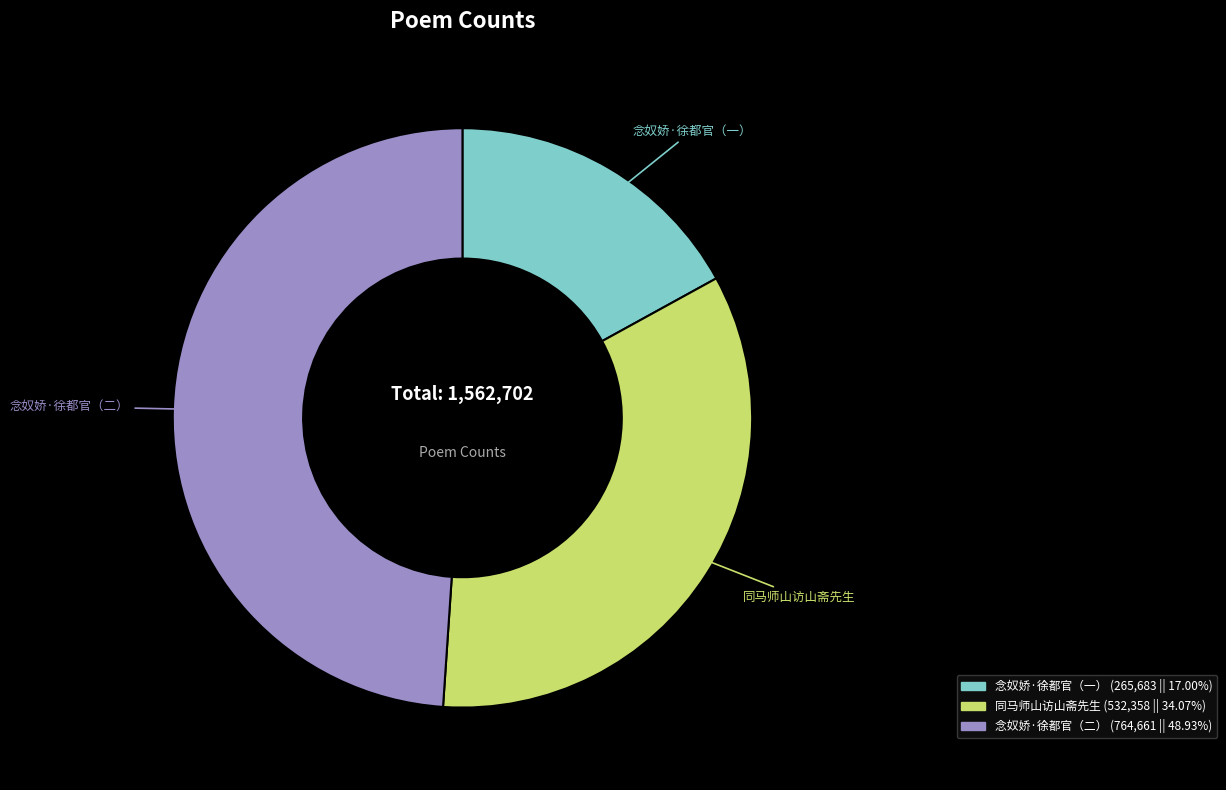

Is the sum of 念奴娇·徐都官（二） and 同马师山访山斋先生 greater than half?

Yes